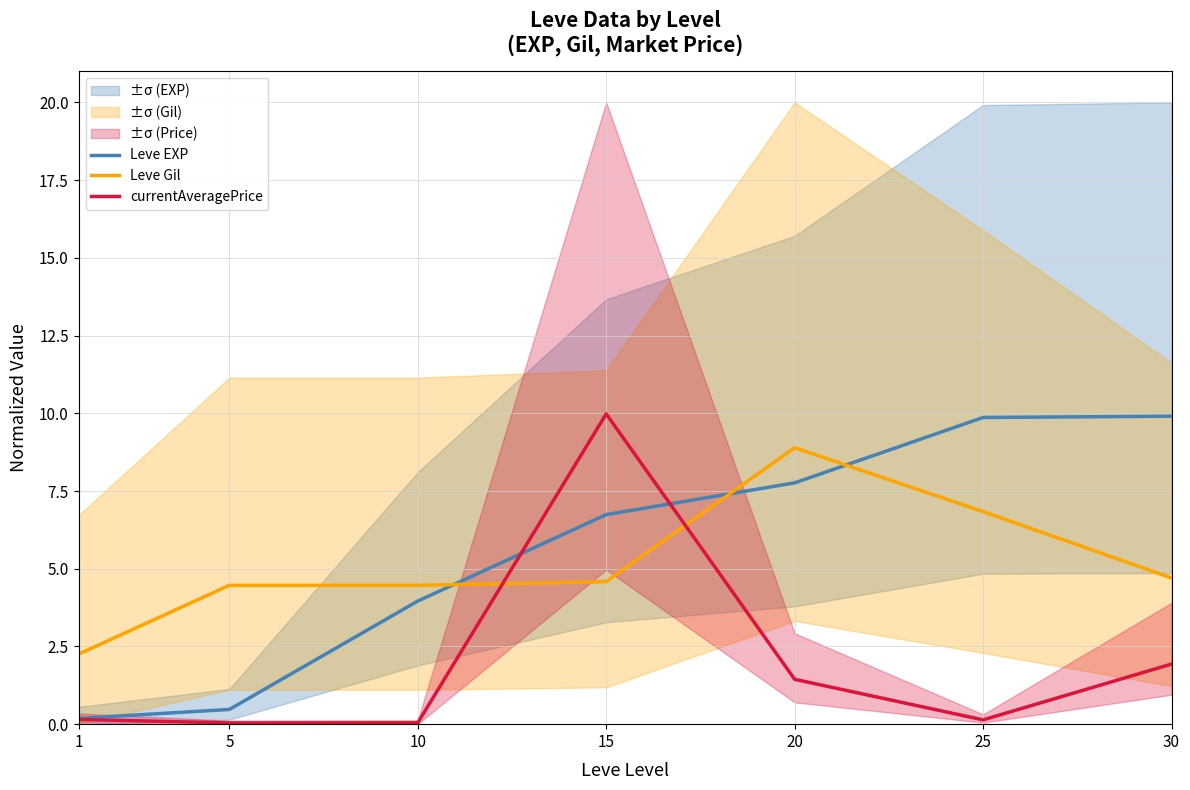

Which category has the lowest value in the Leve Gil series?

1